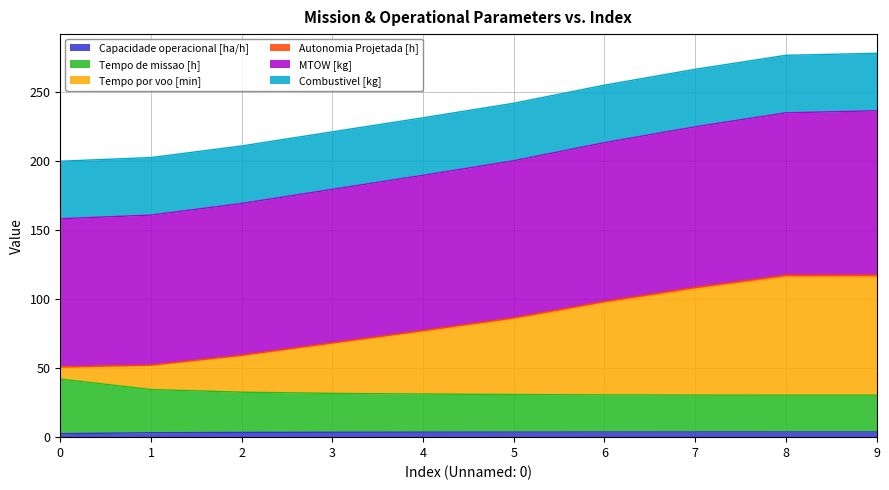

What is the maximum value for Capacidade operacional [ha/h]?

3.8